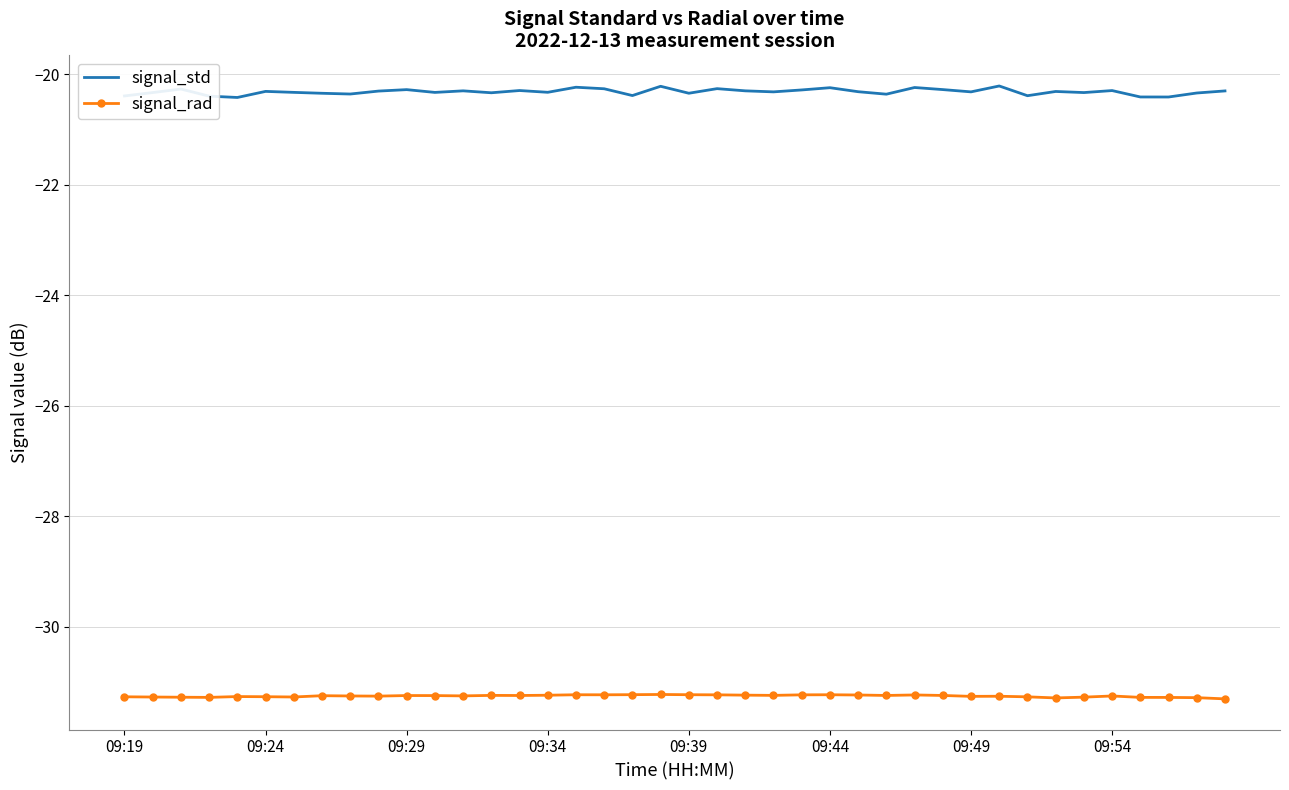

Count the number of categories in the chart.

40